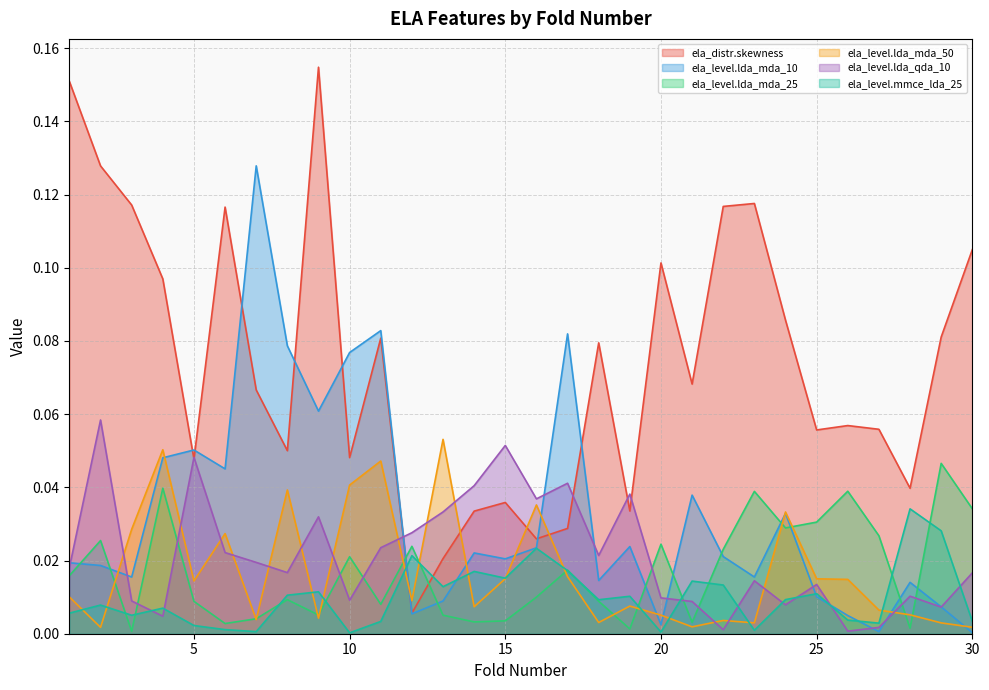

What is the difference between the highest and lowest values at 22?

0.1